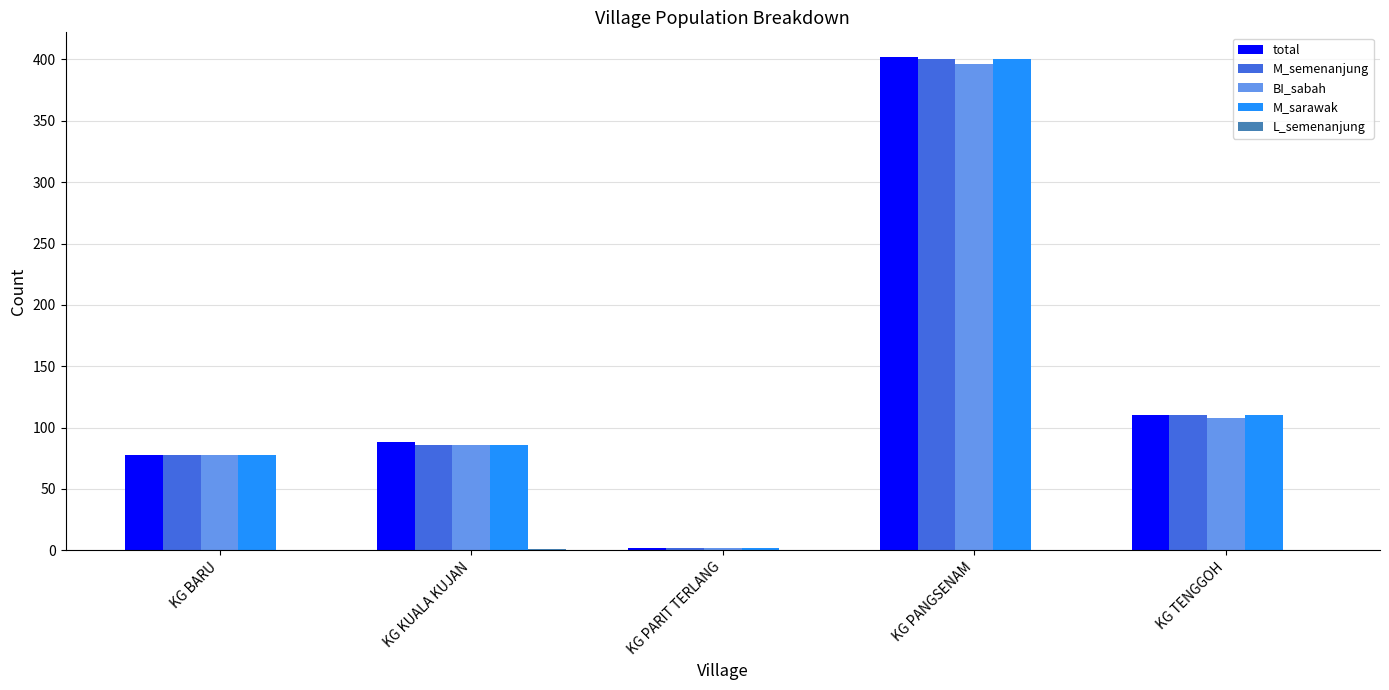

True or false: BI_sabah has a value of 138 at KG KUALA KUJAN.

False